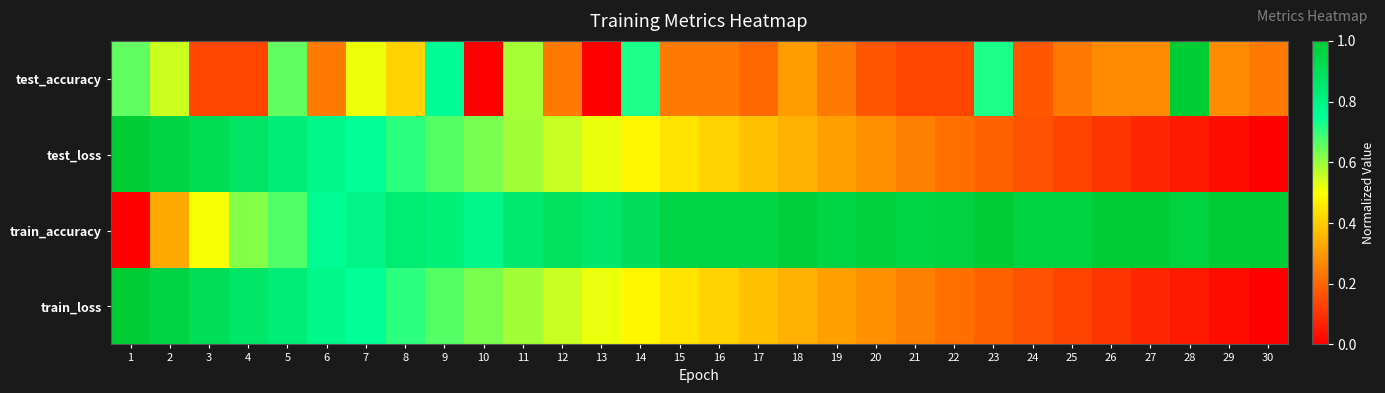

Which label corresponds to the largest value in the chart?

28